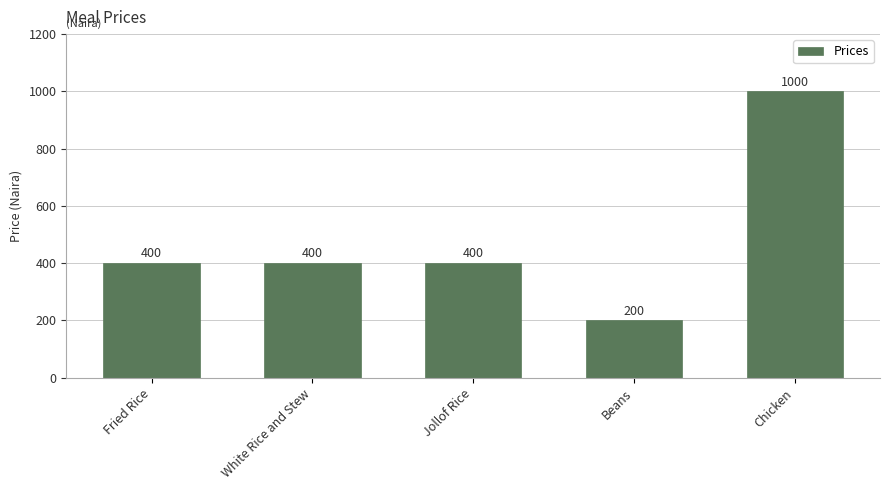

Reading left to right, list all the values displayed in this chart.

400	400	400	200	1000